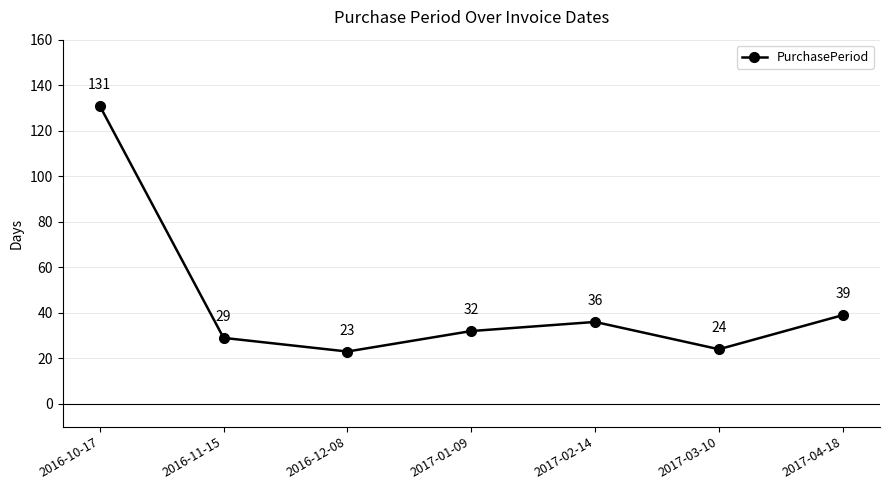

Is this an area chart (filled region under the line)?

No